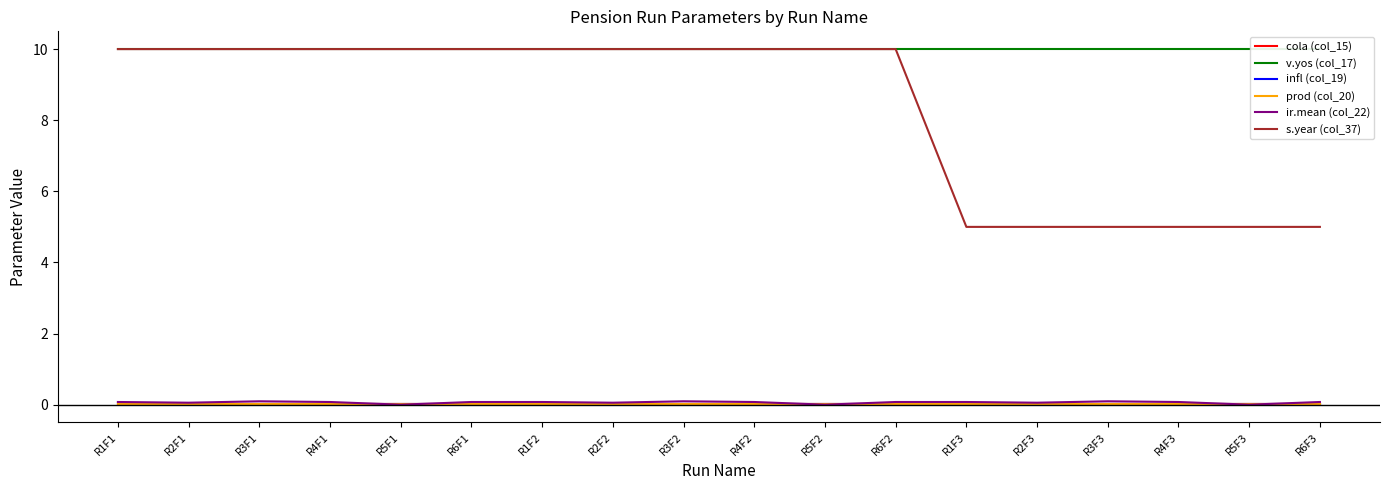

The value of ir.mean (col_22) at R4F3 is 0.0. True or false?

False